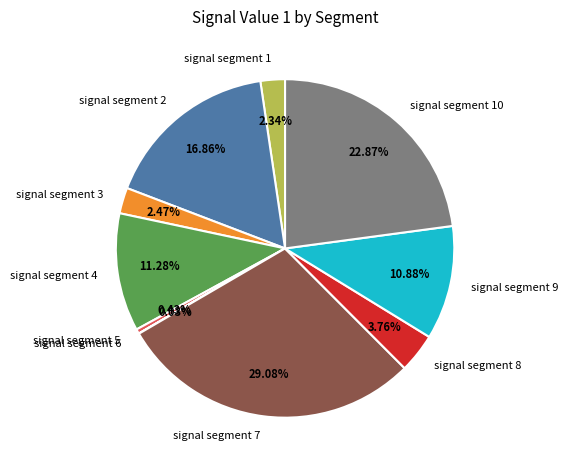

Does signal segment 3 represent more than half of the total?

No